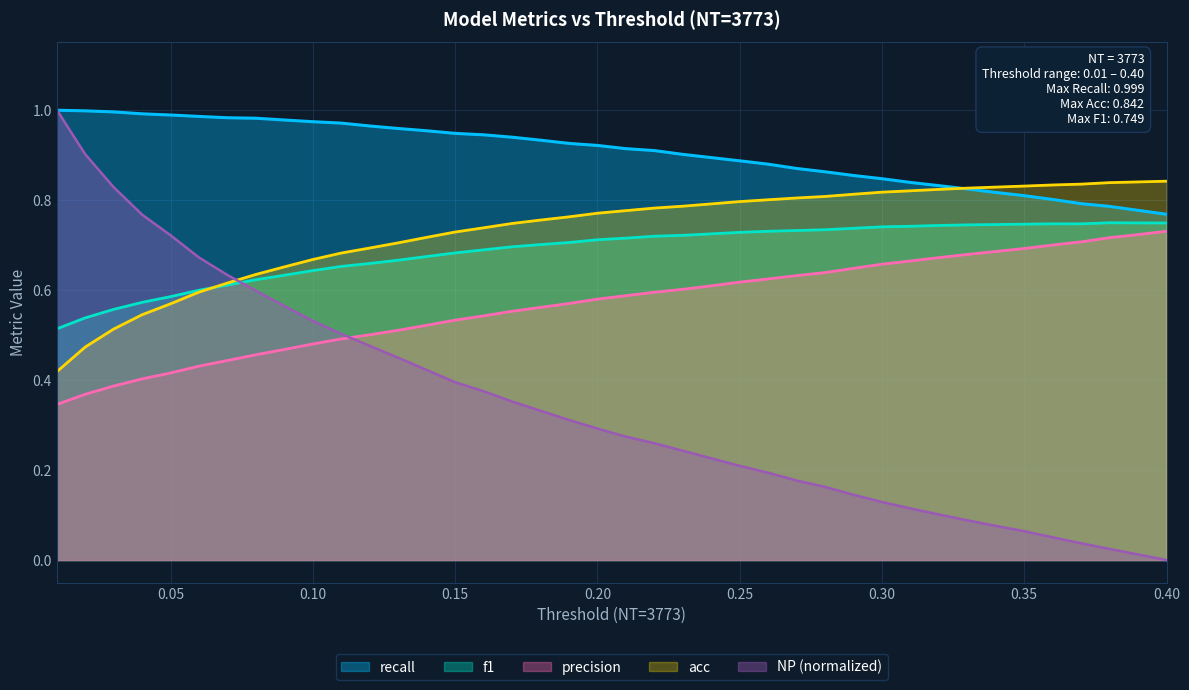

What is the label of the 33rd point from the right?

0.08